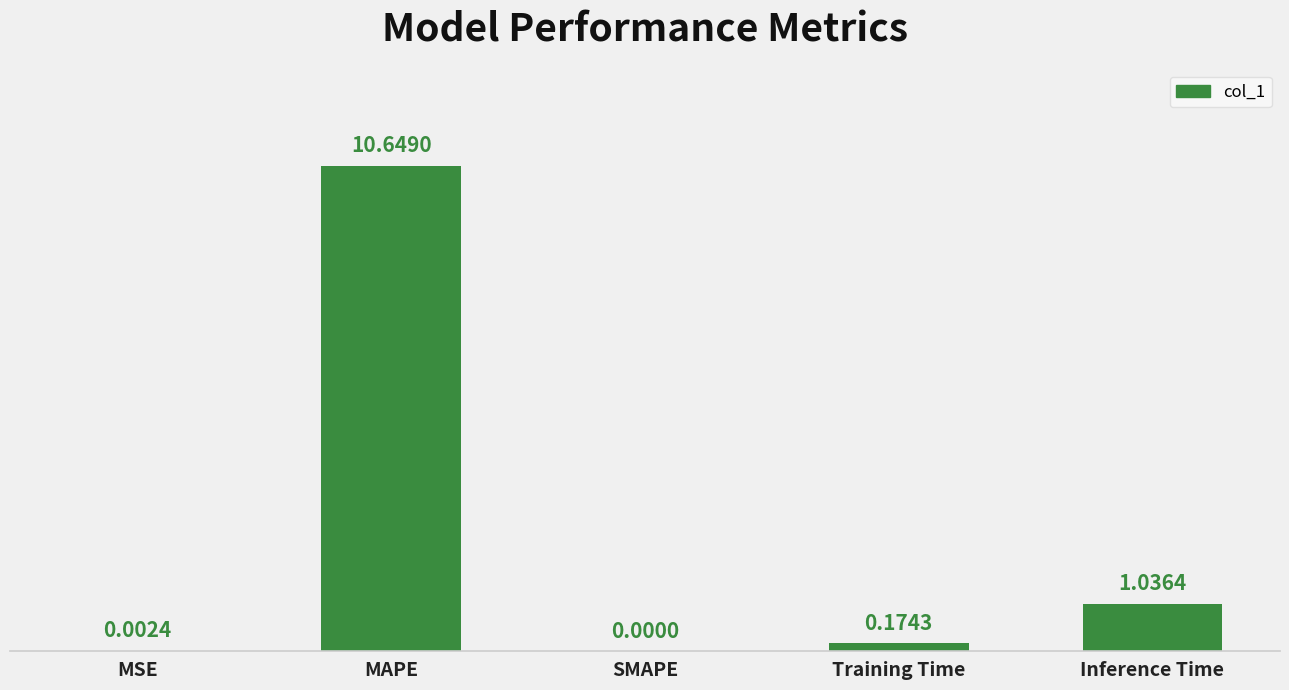

What is the change in value from MAPE to SMAPE?

-10.6